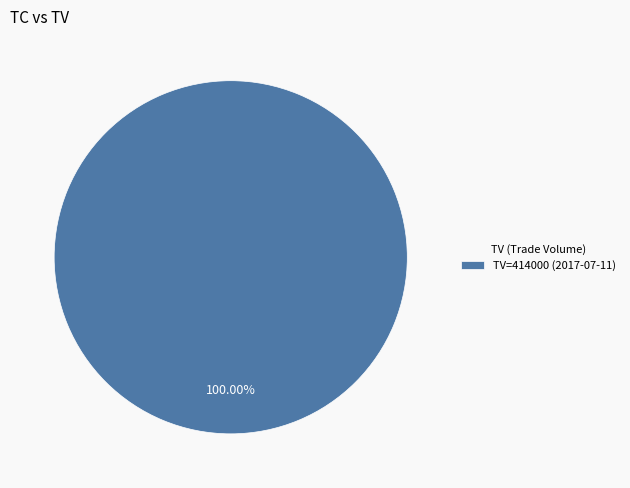

Is there any slice that represents more than half of the pie?

Yes